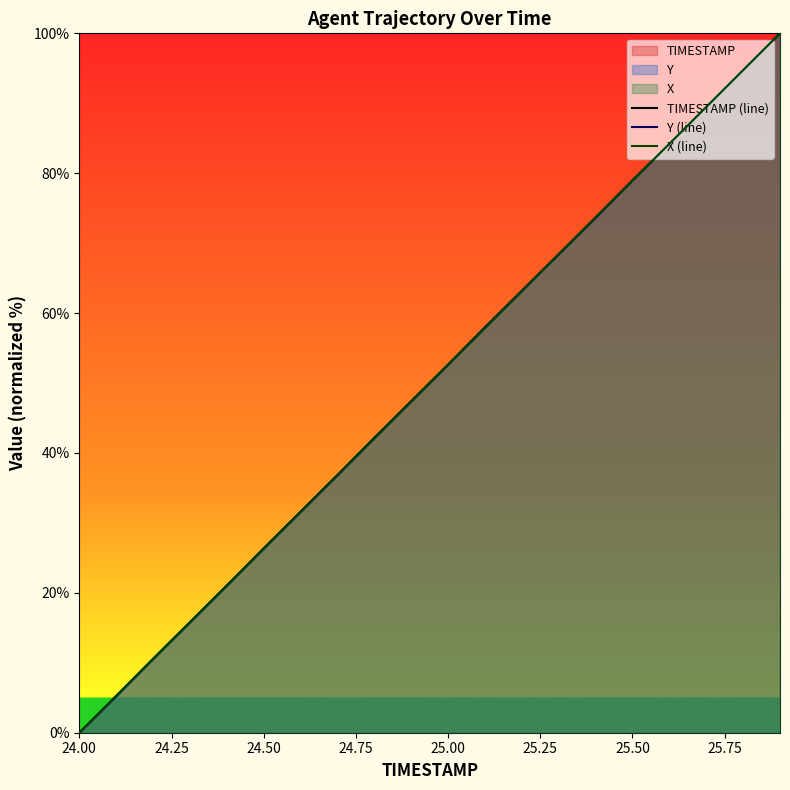

True or false: TIMESTAMP (line) has more than 0 points higher than both neighbors.

False